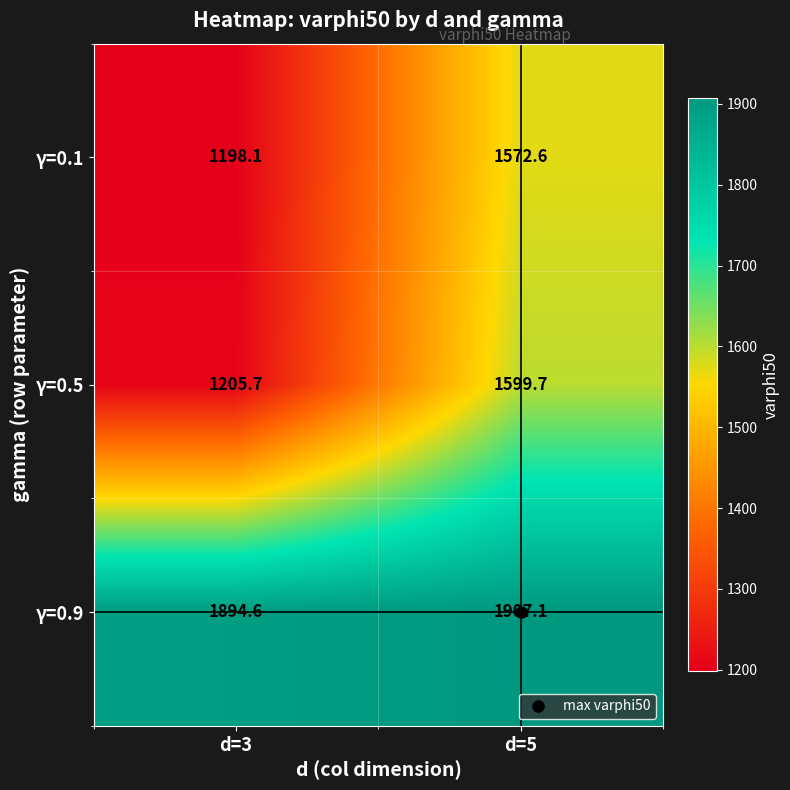

How many data points in γ=0.9 are above 1907?

1